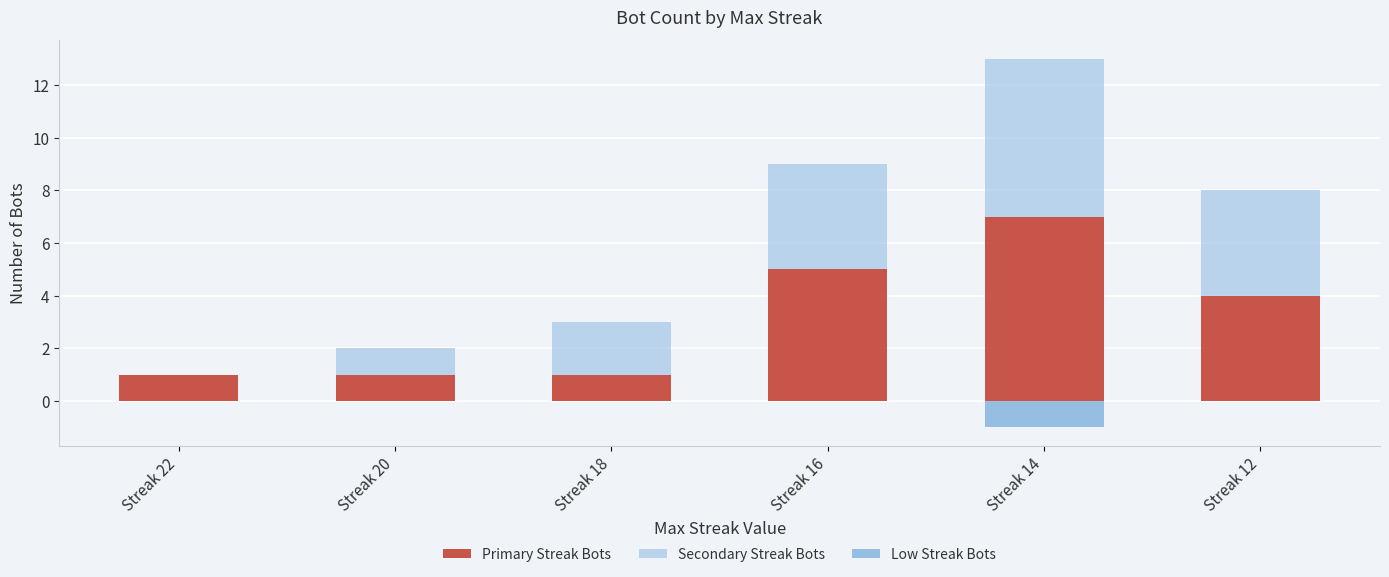

Does the chart contain stacked bars?

No